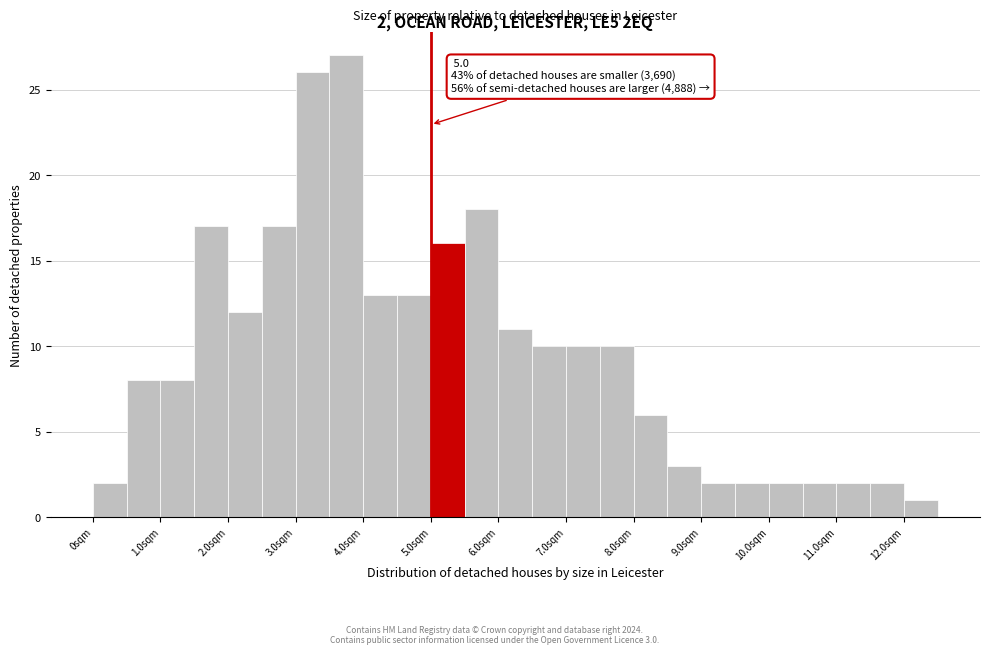

Over which range of the x-axis is the bar tallest?

3.5 to 4.0